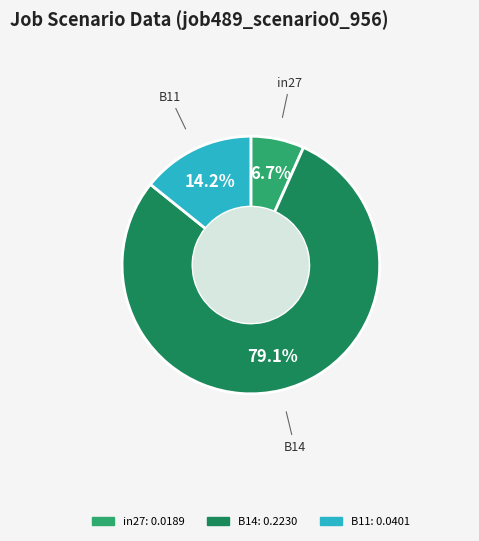

What is the smallest slice in the pie chart?

in27